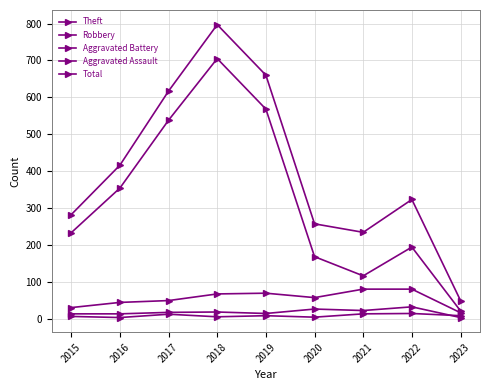

How many data points in Total are less than 323?

4